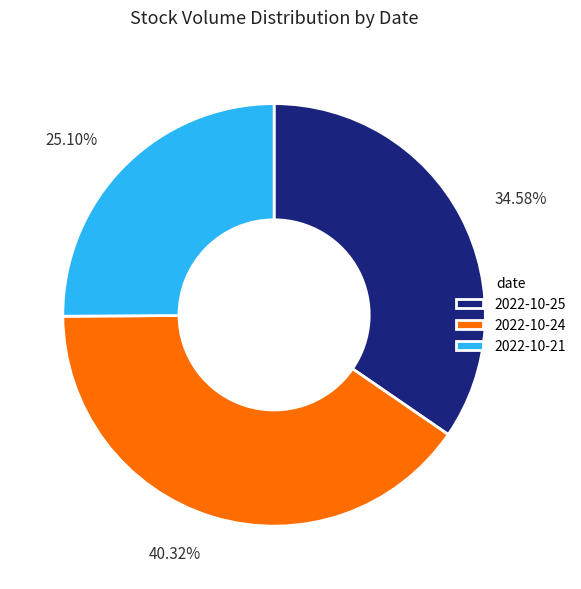

To the nearest percent, what is the difference between the largest and smallest slice percentages?

15%